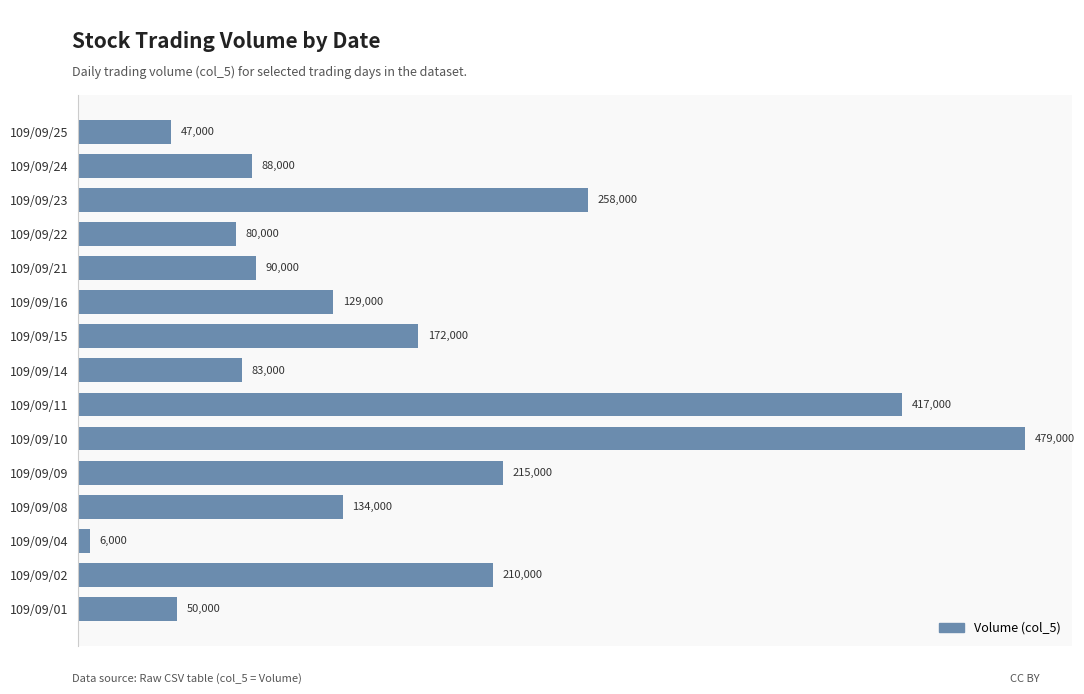

What is the smallest value displayed?

6000